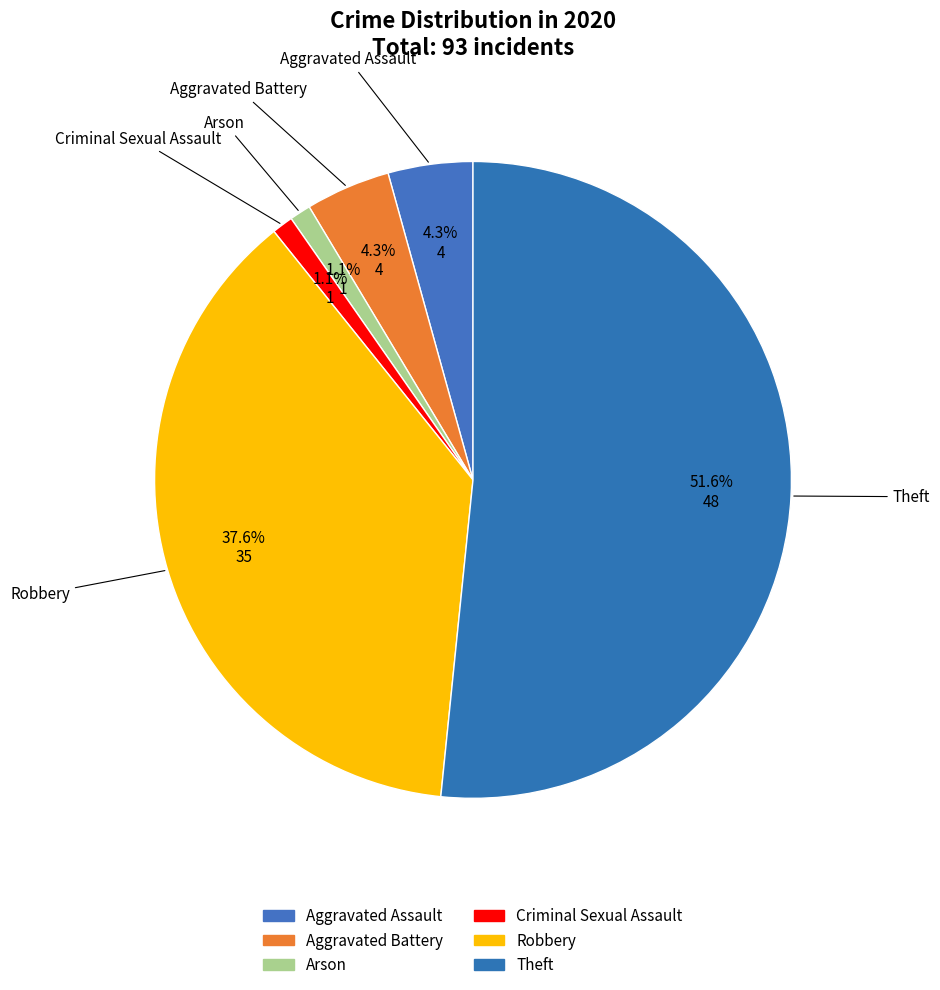

Count the number of slices in the pie.

6